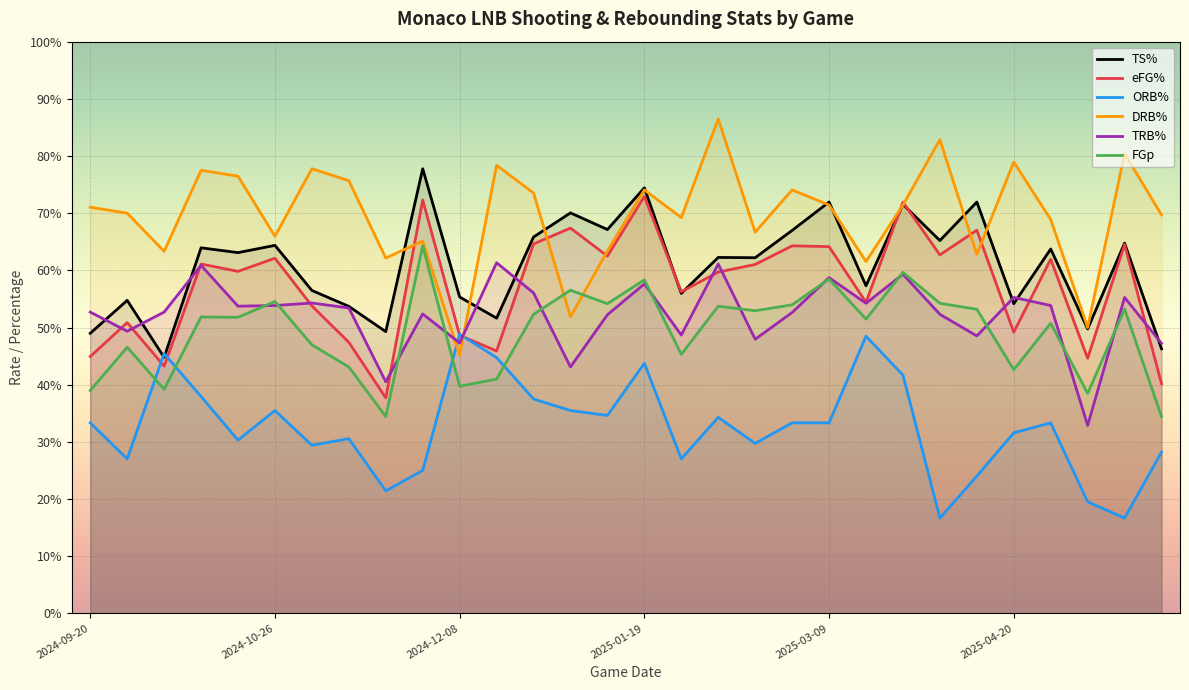

Reading right to left, what are all the values shown in this chart?

TS%: 0.5	0.6	0.5	0.6	0.5	0.7	0.7	0.7	0.6	0.7	0.7	0.6	0.6	0.6	0.7	0.7	0.7	0.7	0.5	0.6	0.8	0.5	0.5	0.6	0.6	0.6	0.6	0.4	0.5	0.5
eFG%: 0.4	0.6	0.4	0.6	0.5	0.7	0.6	0.7	0.5	0.6	0.6	0.6	0.6	0.6	0.7	0.6	0.7	0.6	0.5	0.5	0.7	0.4	0.5	0.5	0.6	0.6	0.6	0.4	0.5	0.4
ORB%: 0.3	0.2	0.2	0.3	0.3	0.2	0.2	0.4	0.5	0.3	0.3	0.3	0.3	0.3	0.4	0.3	0.4	0.4	0.4	0.5	0.2	0.2	0.3	0.3	0.4	0.3	0.4	0.5	0.3	0.3
DRB%: 0.7	0.8	0.5	0.7	0.8	0.6	0.8	0.7	0.6	0.7	0.7	0.7	0.9	0.7	0.7	0.6	0.5	0.7	0.8	0.5	0.7	0.6	0.8	0.8	0.7	0.8	0.8	0.6	0.7	0.7
TRB%: 0.5	0.6	0.3	0.5	0.6	0.5	0.5	0.6	0.5	0.6	0.5	0.5	0.6	0.5	0.6	0.5	0.4	0.6	0.6	0.5	0.5	0.4	0.5	0.5	0.5	0.5	0.6	0.5	0.5	0.5
FGp: 0.3	0.5	0.4	0.5	0.4	0.5	0.5	0.6	0.5	0.6	0.5	0.5	0.5	0.5	0.6	0.5	0.6	0.5	0.4	0.4	0.6	0.3	0.4	0.5	0.5	0.5	0.5	0.4	0.5	0.4